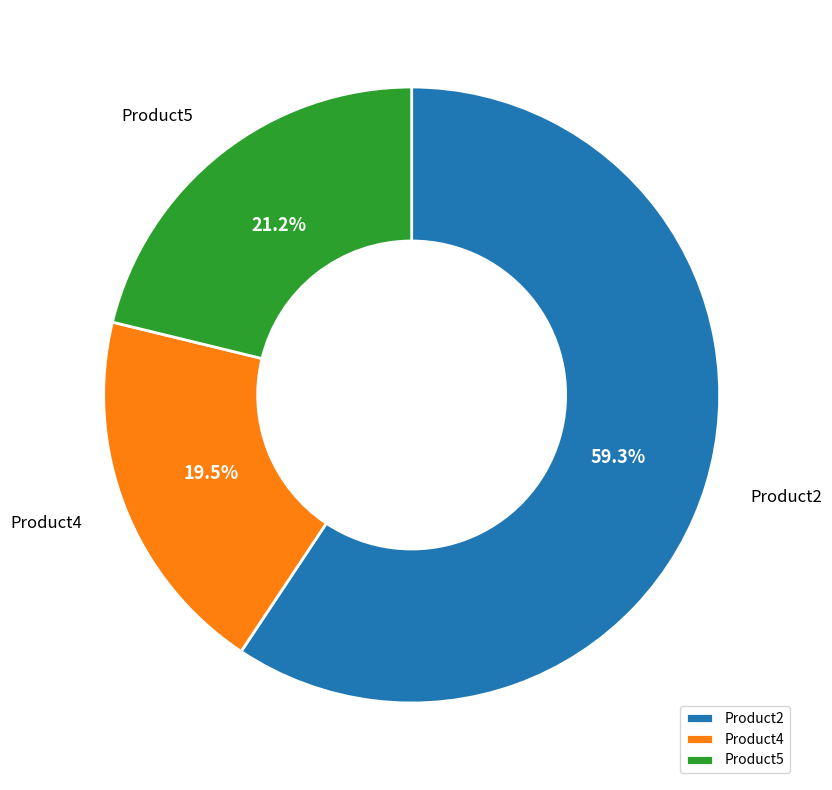

What percentage is the Product2 slice, to the nearest percent?

59%